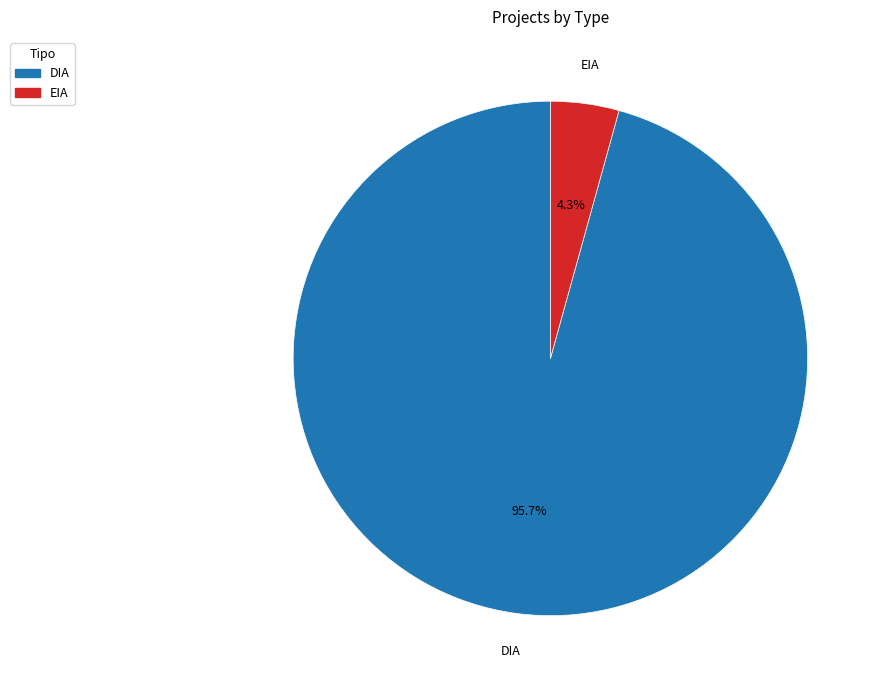

To the nearest percent, what is the difference between the EIA and DIA slice percentages?

91%